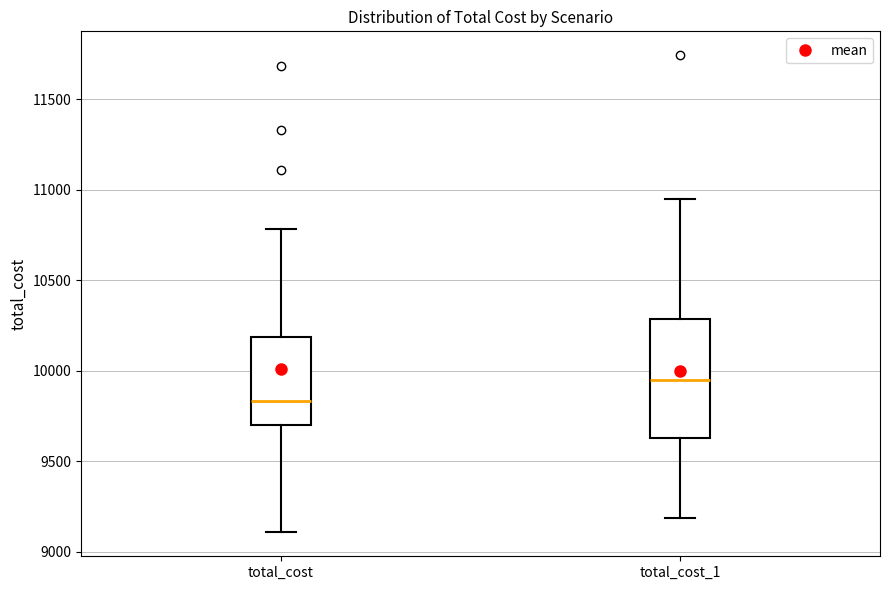

Where does the median line of the box for total_cost_1 sit on the y-axis? The values are not printed on the chart, so give them approximately, as read against the axis.

9950